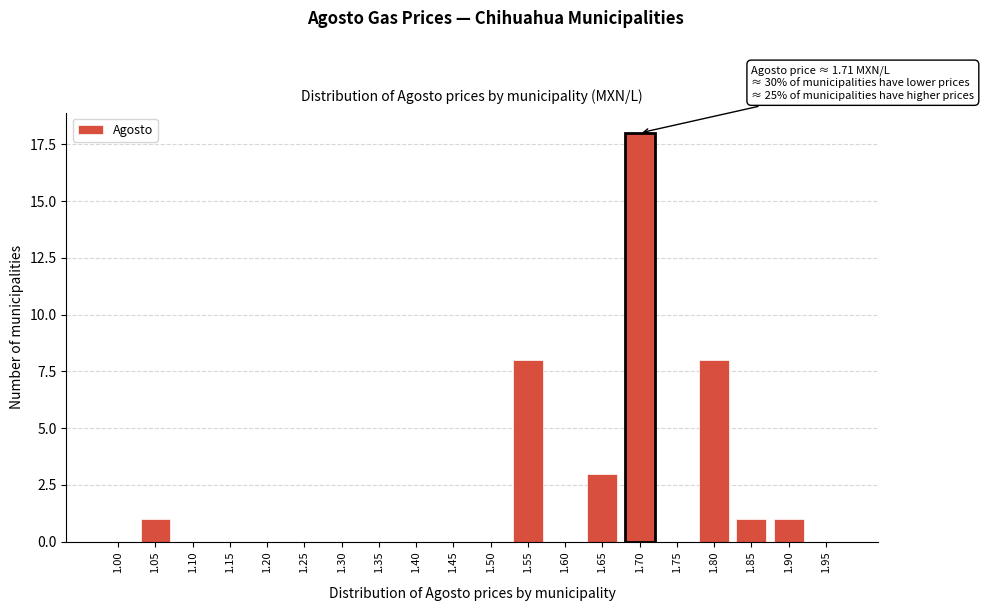

Reading left to right, transcribe all the data shown in this chart.

1.00=0	1.05=1	1.10=0	1.15=0	1.20=0	1.25=0	1.30=0	1.35=0	1.40=0	1.45=0	1.50=0	1.55=8	1.60=0	1.65=3	1.70=18	1.75=0	1.80=8	1.85=1	1.90=1	1.95=0